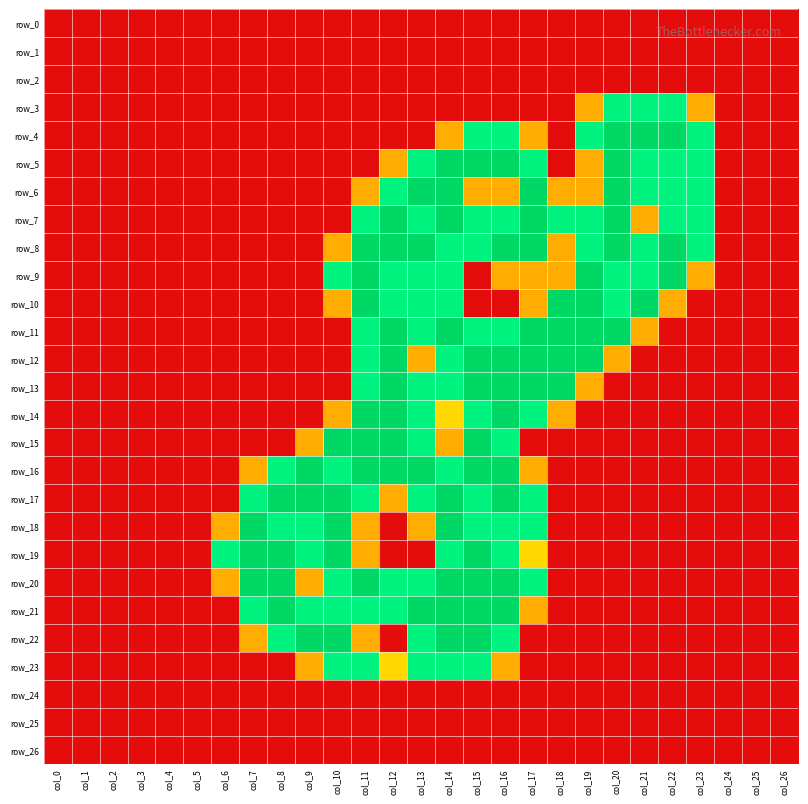

Which series has the largest range (max minus min)?

row_4